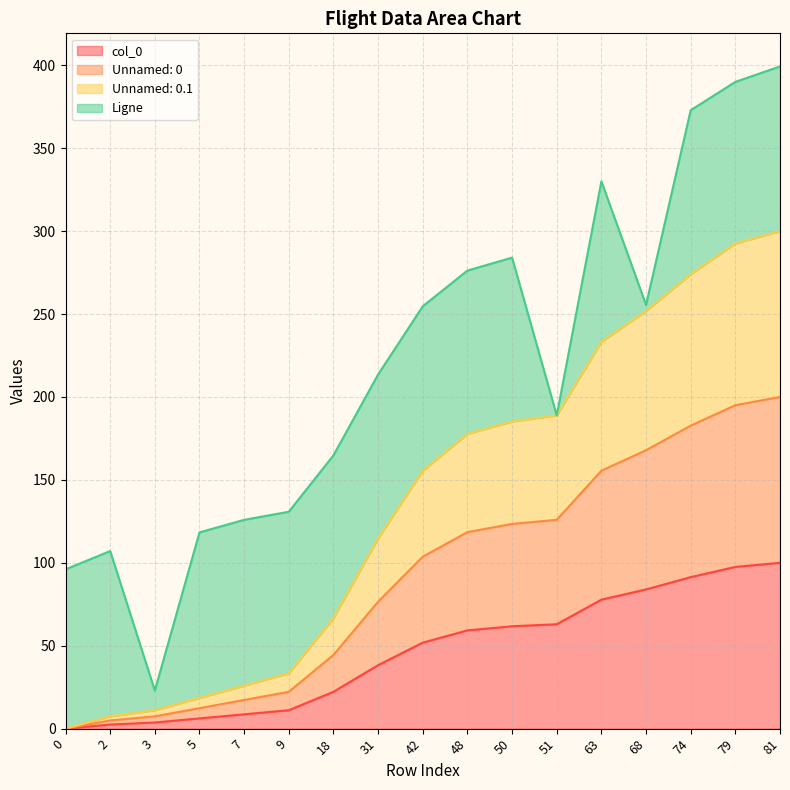

How many values in Unnamed: 0 are above zero?

16